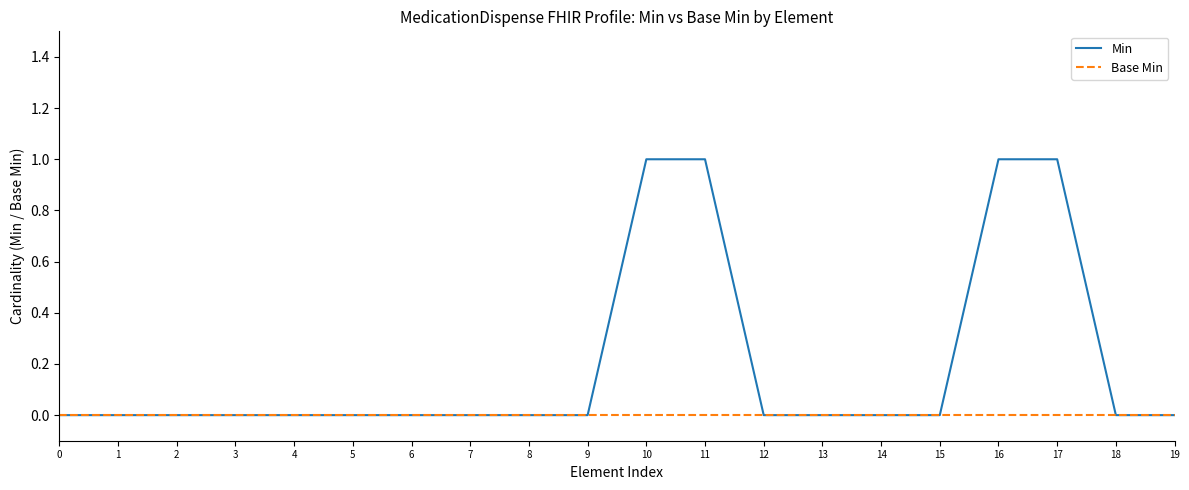

Is it true that Min equals 1 at 10?

True